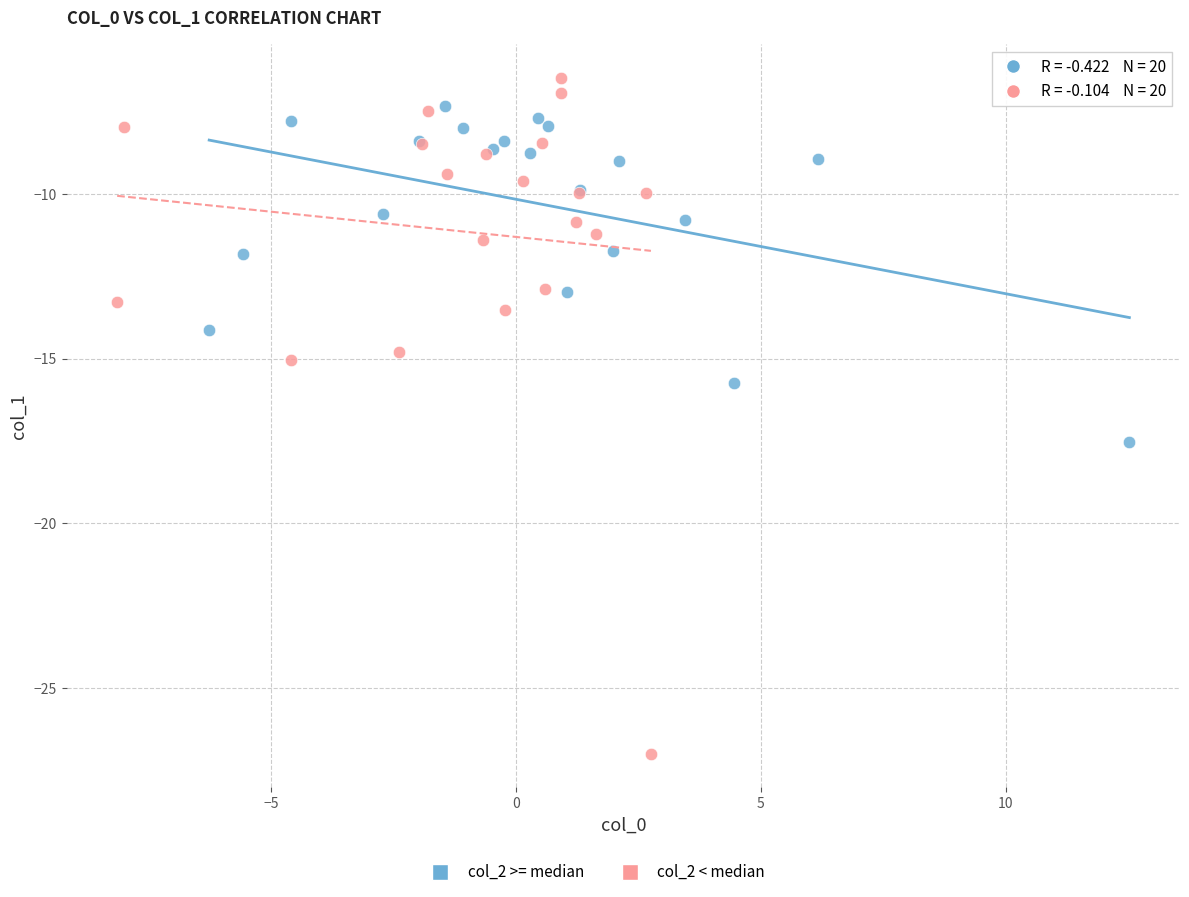

Which series has the widest spread of Y values?

col_2 < median